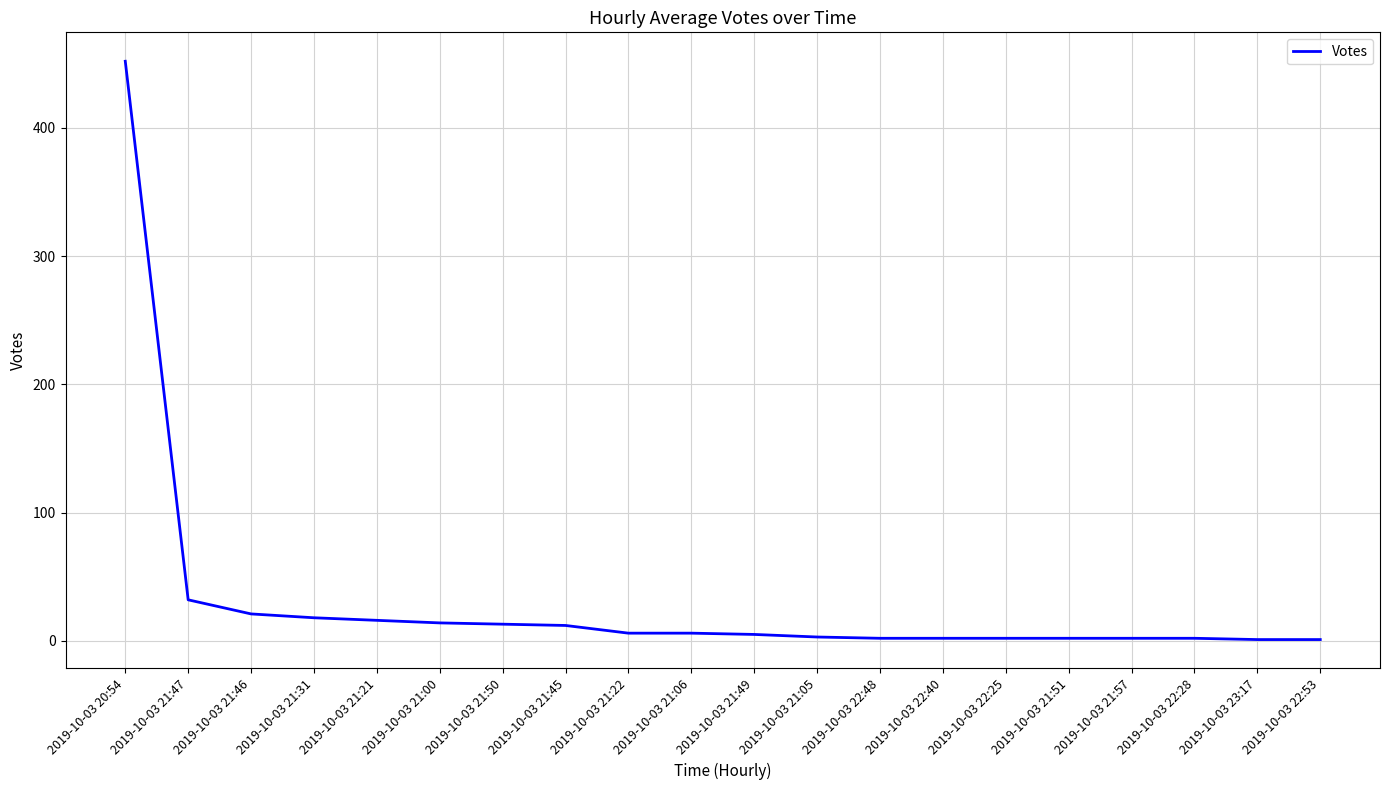

What is the difference between the maximum and second lowest values?

451